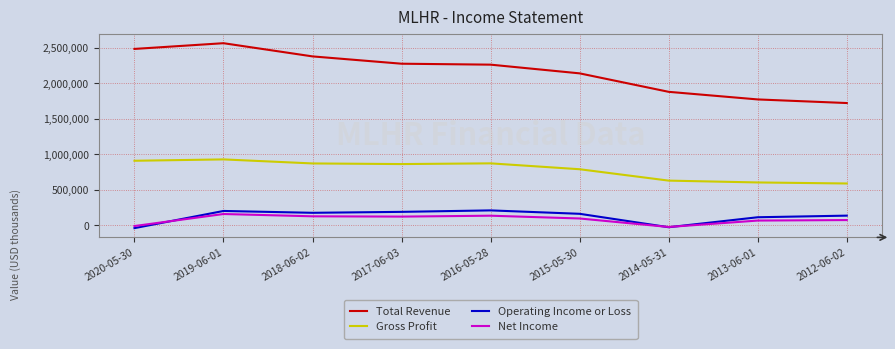

The Operating Income or Loss series shows -38400 at 2020-05-30. True or false?

True